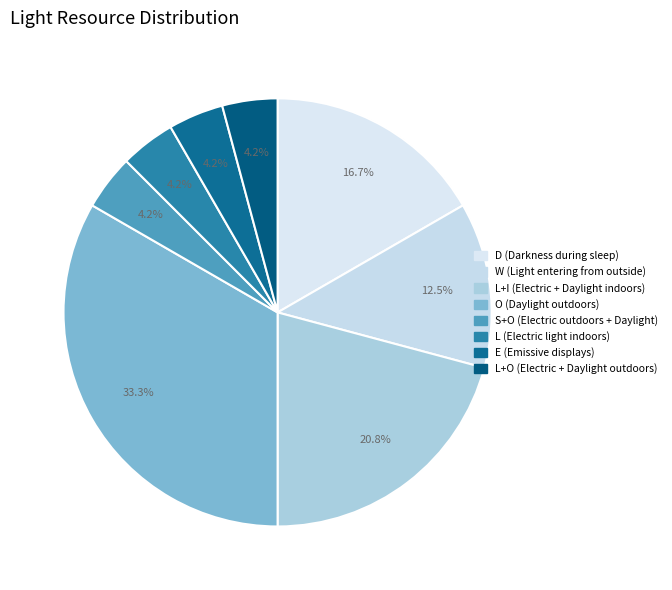

How many segments does this pie chart have?

8